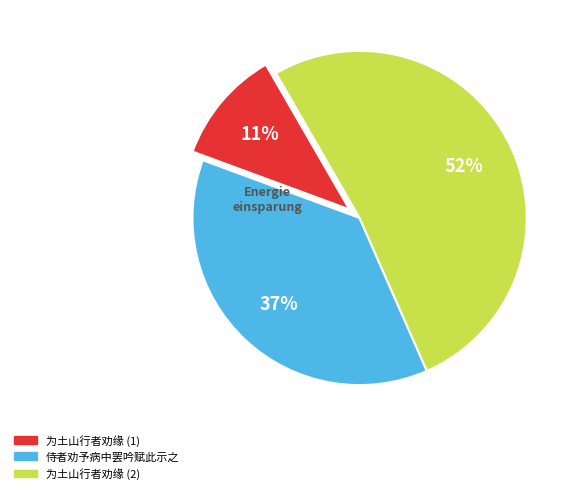

To the nearest percent, what is the difference between the largest and smallest slice percentages?

41%